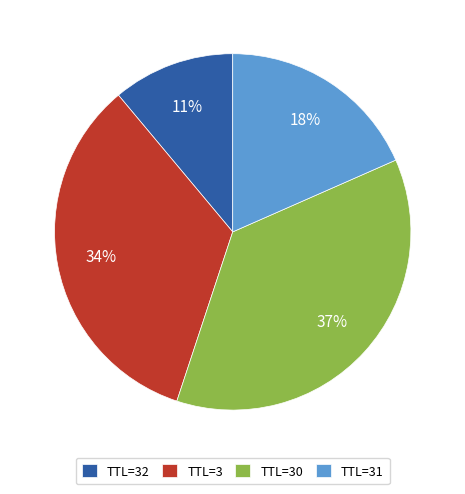

What is the ratio of the value at TTL=31 to the value at TTL=3?

0.5